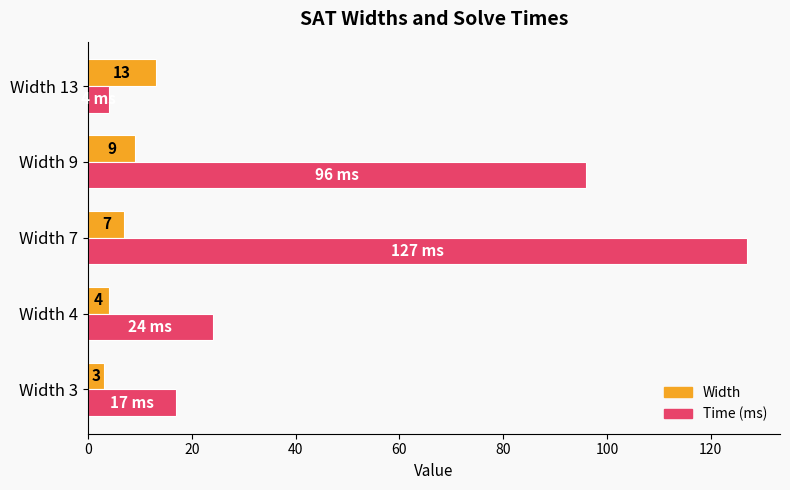

How many series are shown in this chart?

2